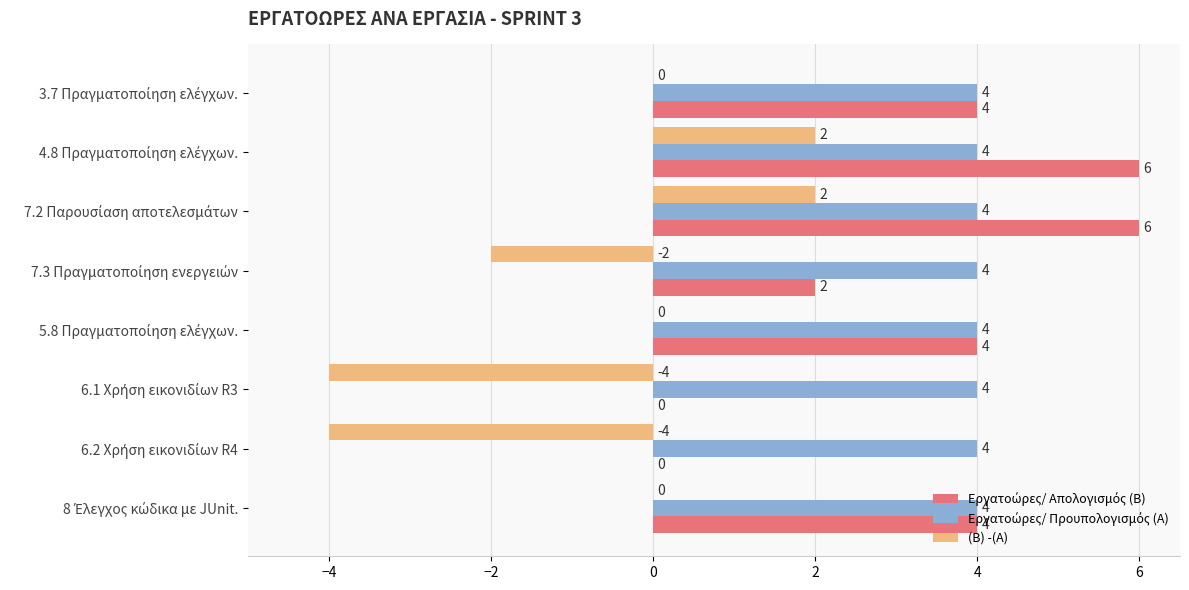

What is the value of the (B) -(A) bar at the 3rd from the left?

2.0